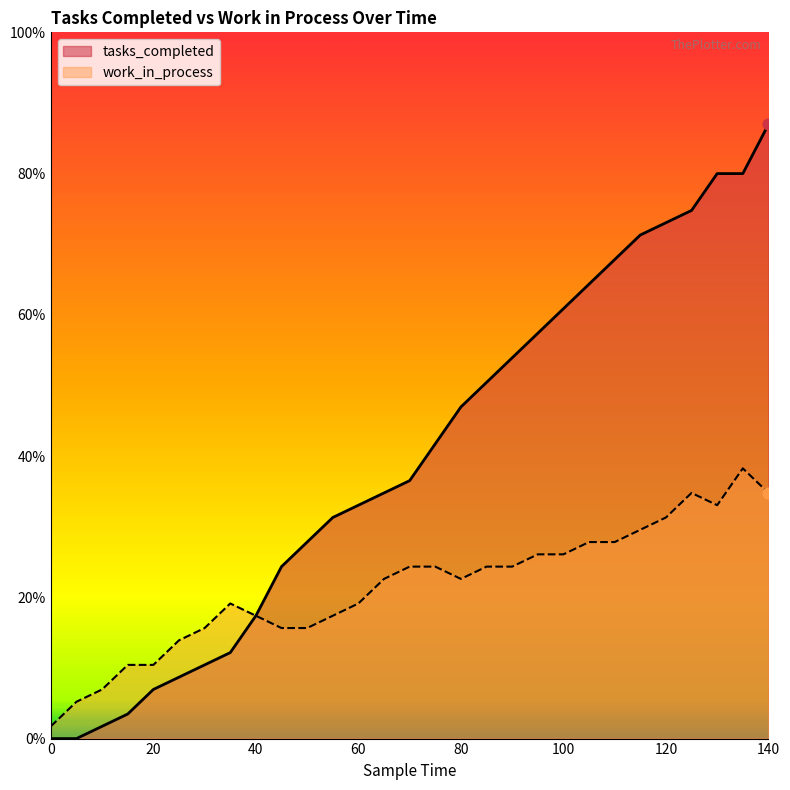

What is the total value across all series at 135?

68